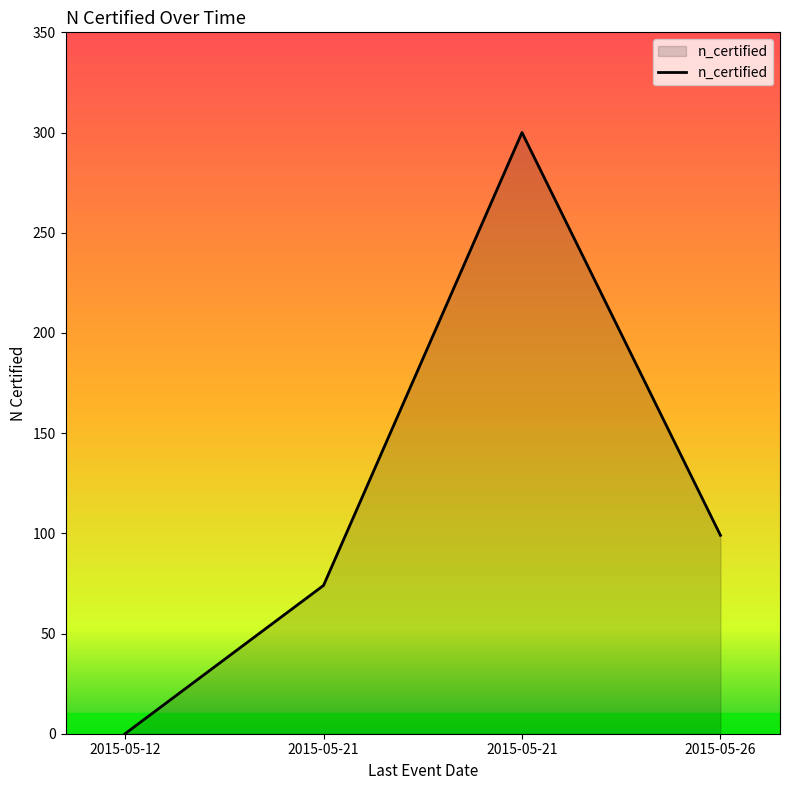

At which category does the chart reach its minimum across all series?

2015-05-12